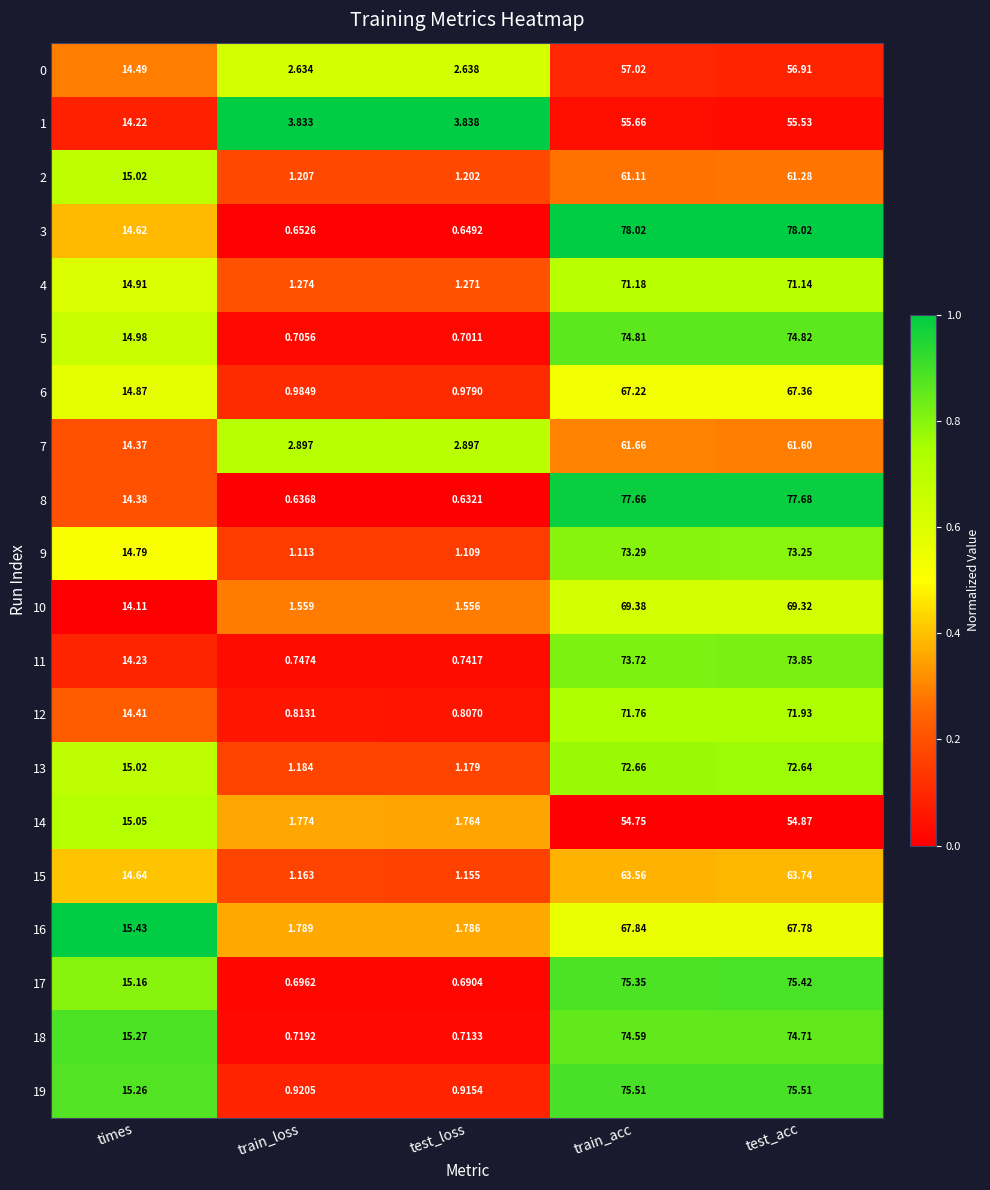

How many distinct data groups are displayed?

20